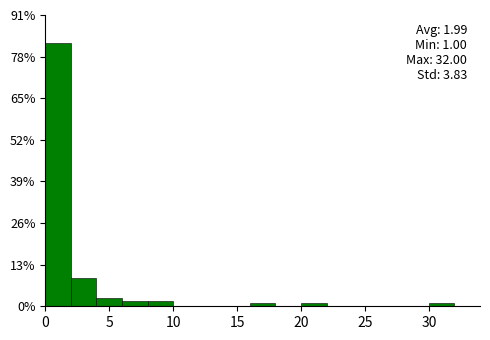

Which range on the x-axis has the tallest bar?

0 to 2